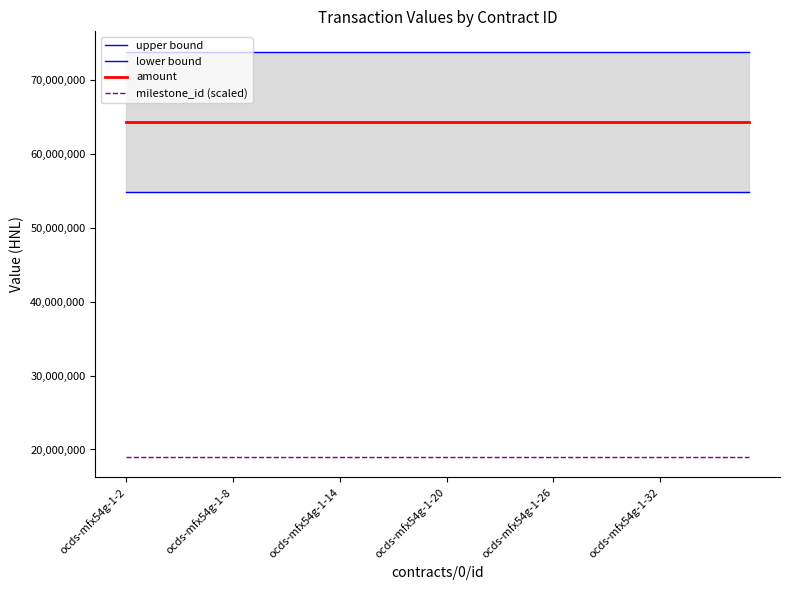

Rank the series by their average value, from highest to lowest.

upper bound, amount, lower bound, milestone_id (scaled)